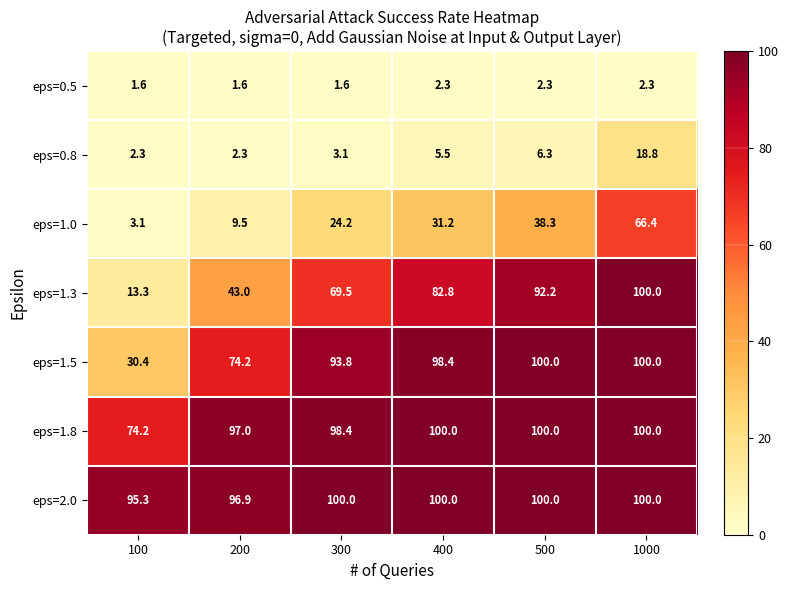

How many categories are shown in the chart?

6